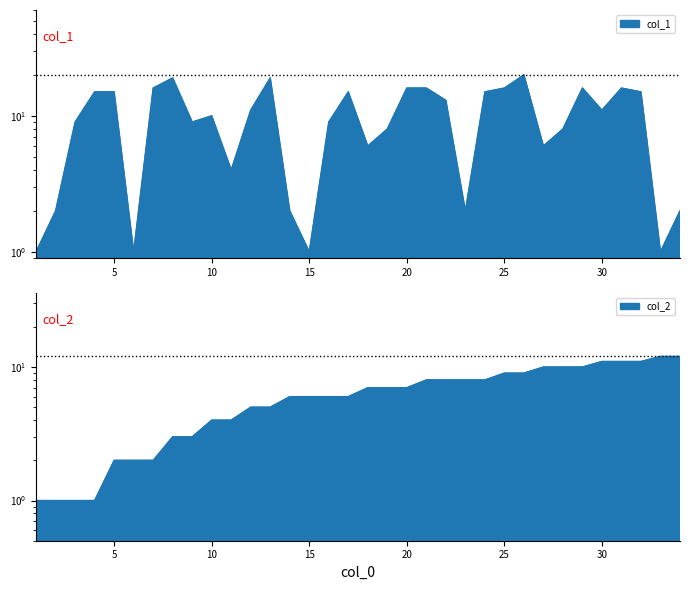

What is the maximum value for col_1?

20